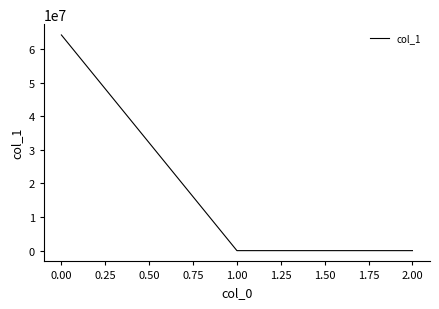

How many lines are shown in the chart?

1